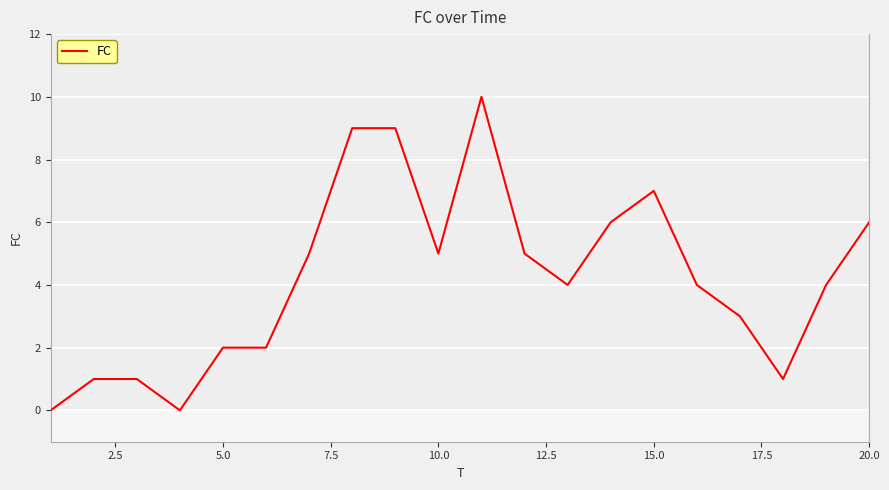

What is the difference between the maximum and minimum values?

10